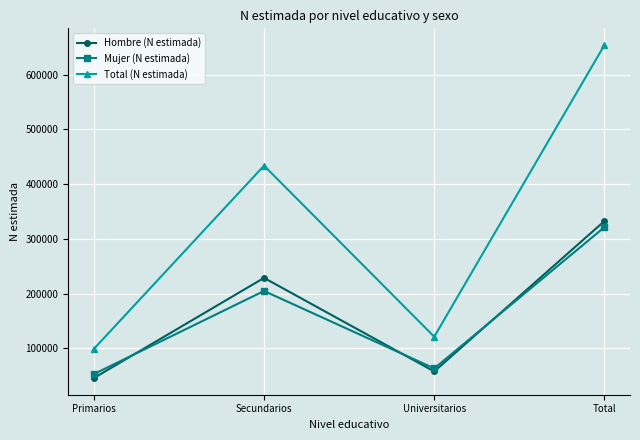

Which series changed the most between Secundarios and Universitarios?

Total (N estimada)